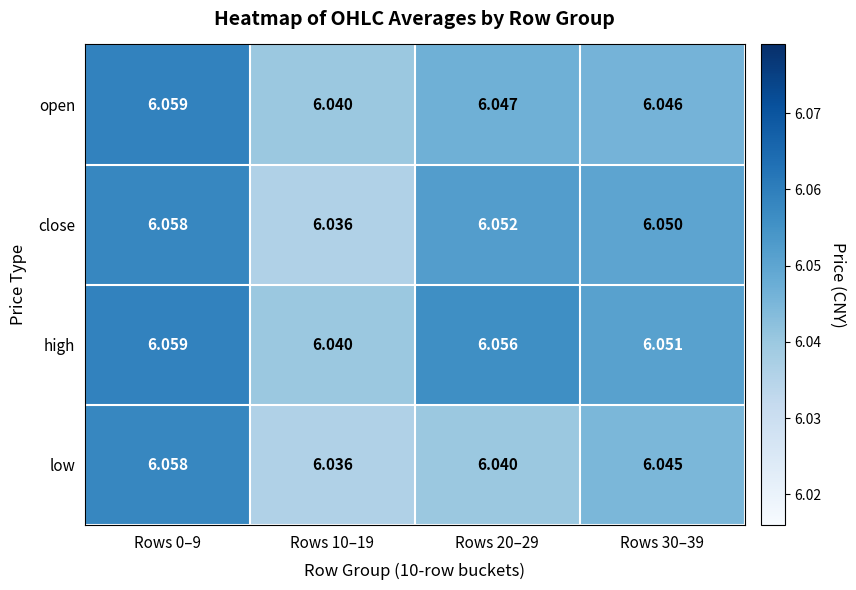

What is the total value across all series at Rows 0–9?

24.2